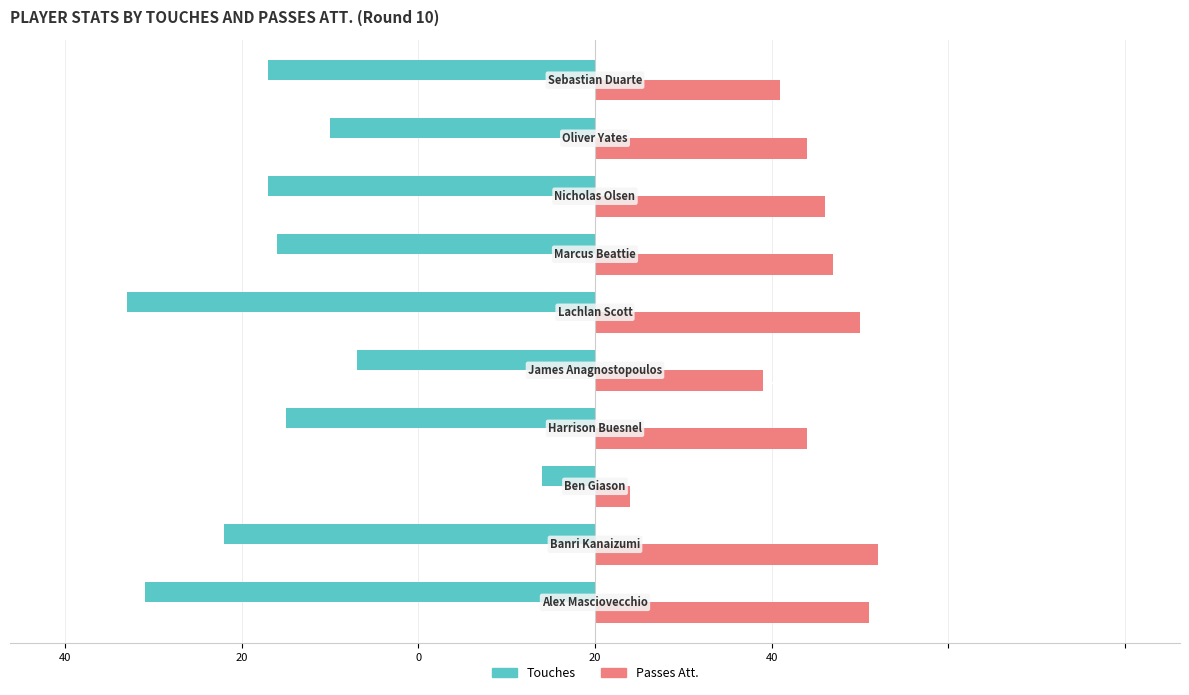

What are all the series names shown in the legend?

Touches, Passes Att.